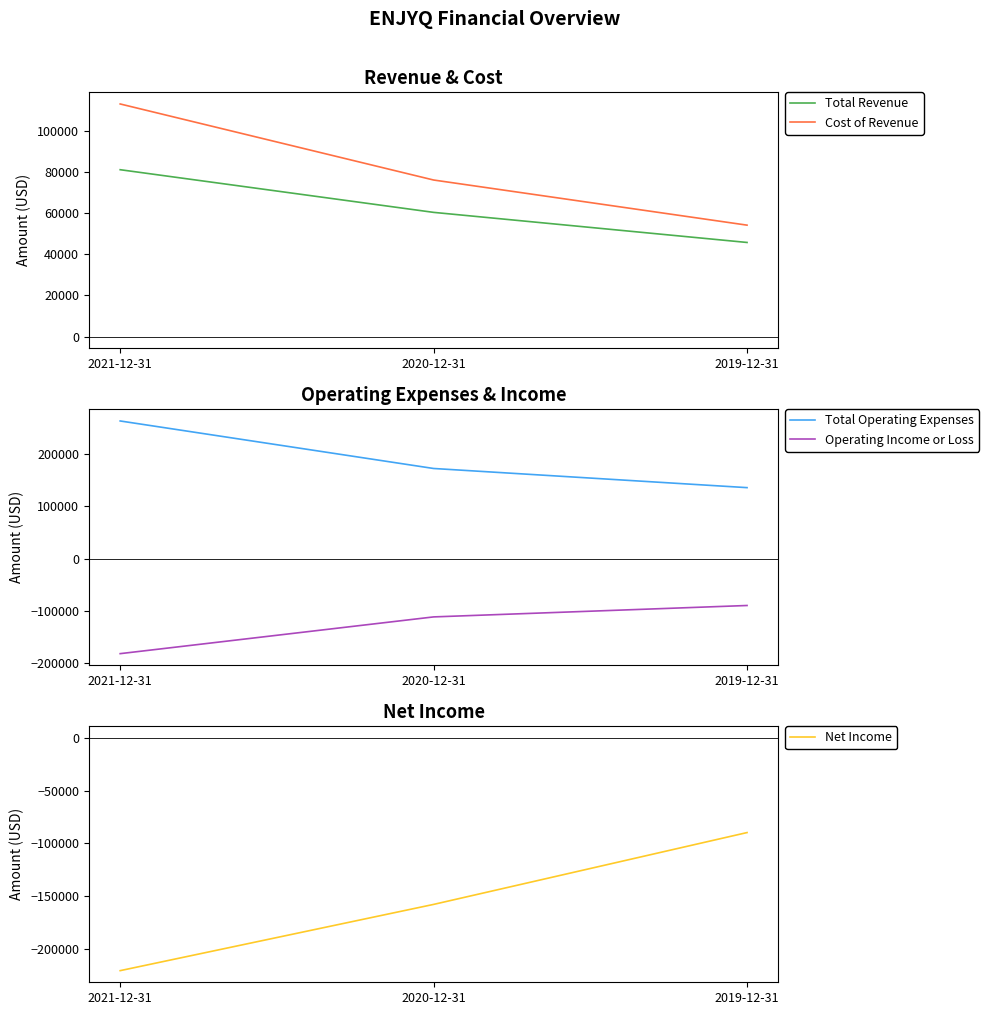

At which label is Operating Income or Loss closest to -135800?

2020-12-31